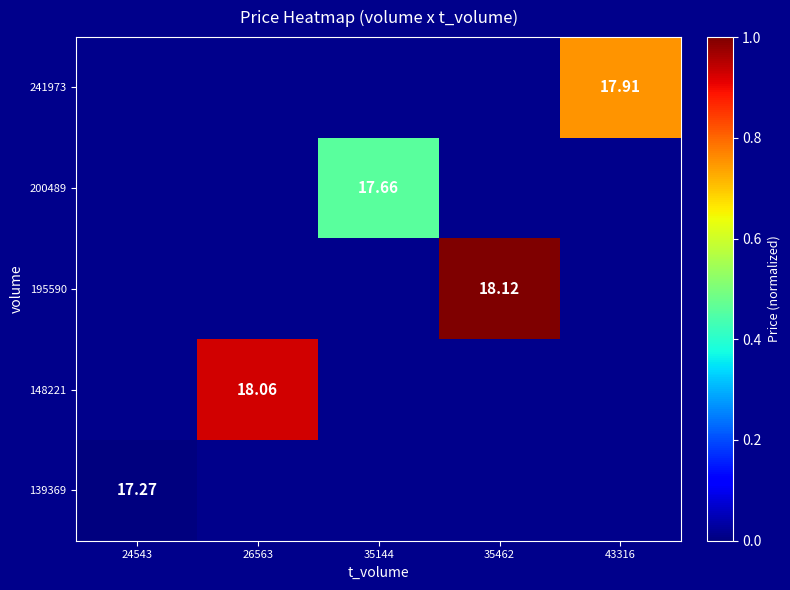

Which series has the widest spread of values?

139369